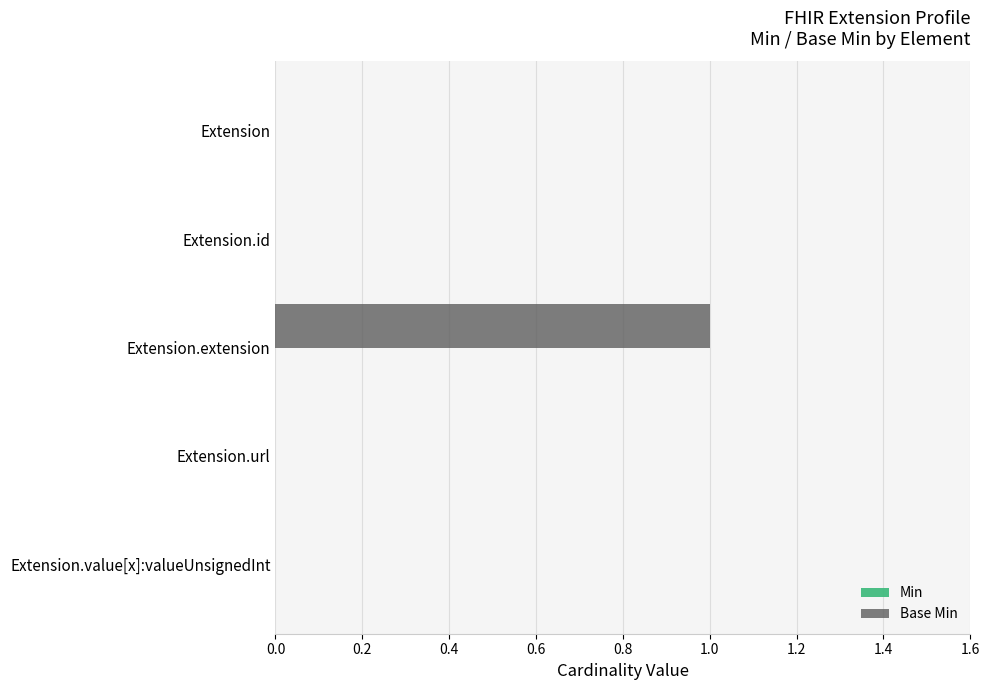

The chart shows a value of 1 at Extension.value[x]:valueUnsignedInt. True or false?

False